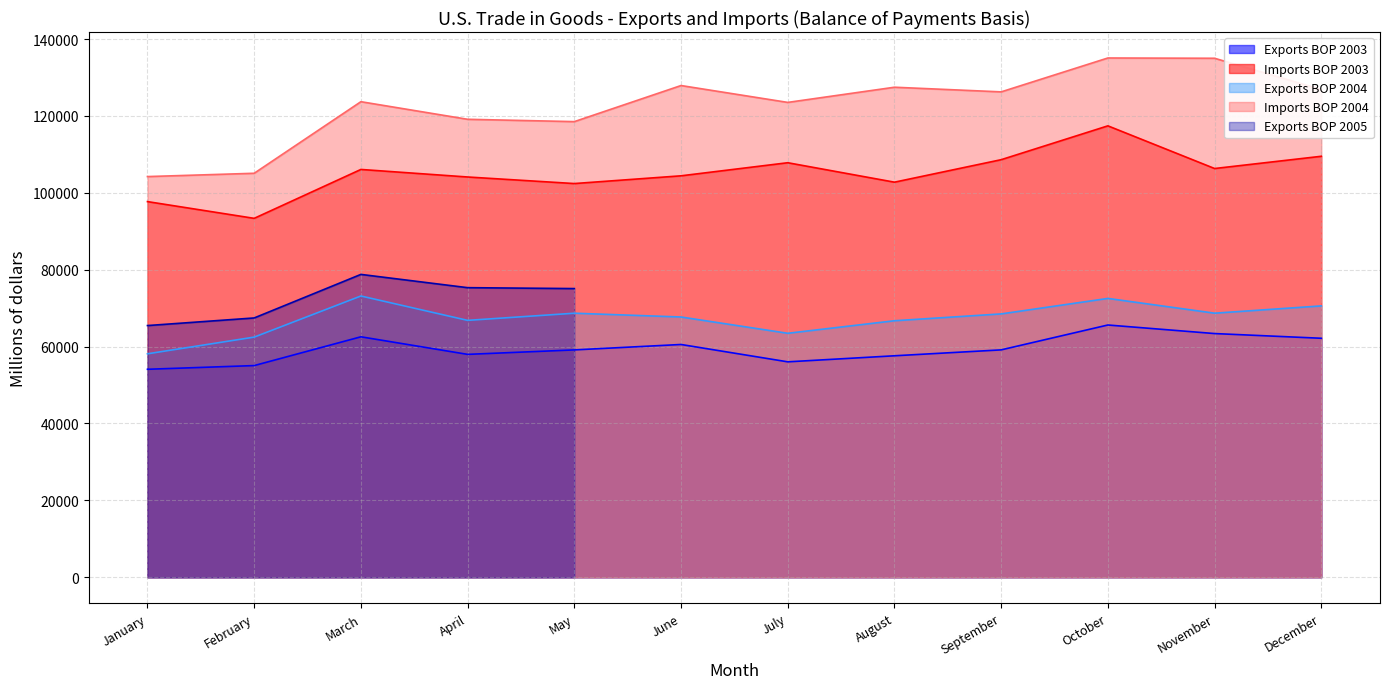

What is the sum of the Imports BOP 2003 values at June and September?

213069